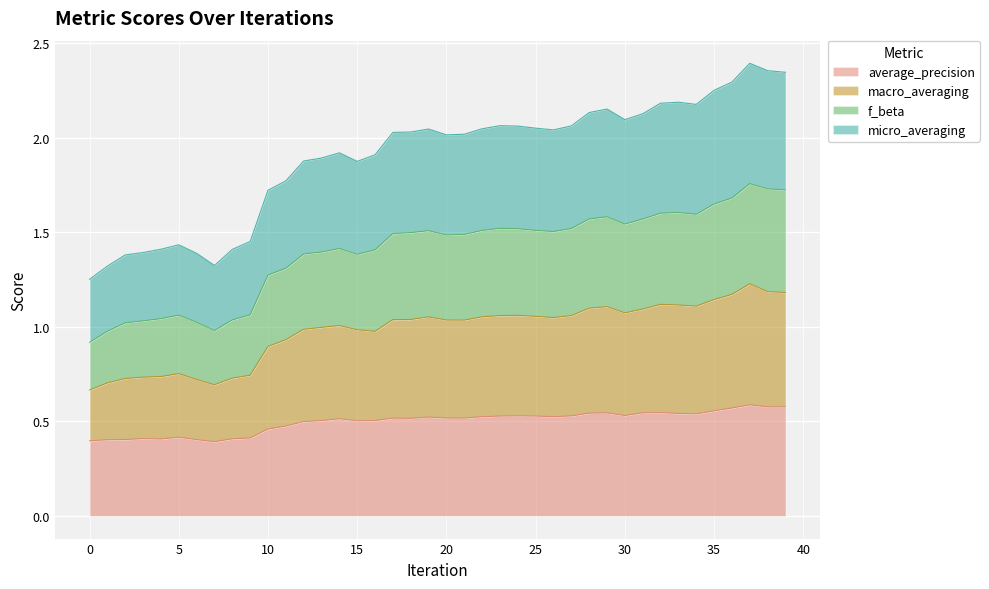

How many lines are shown in the chart?

4